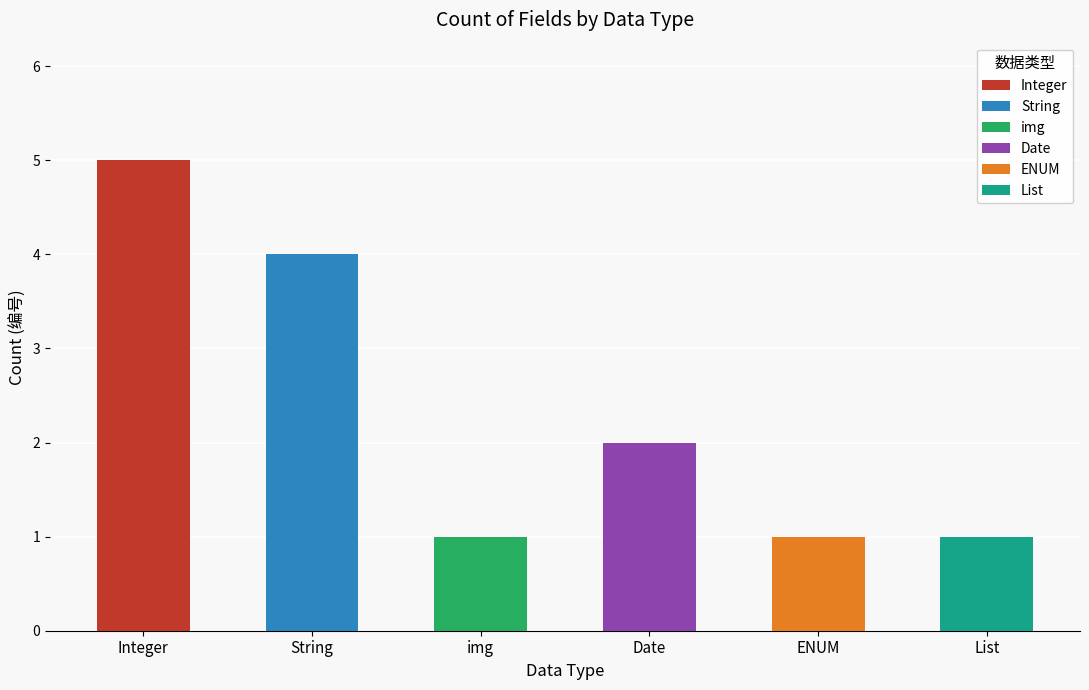

What is the average value?

2